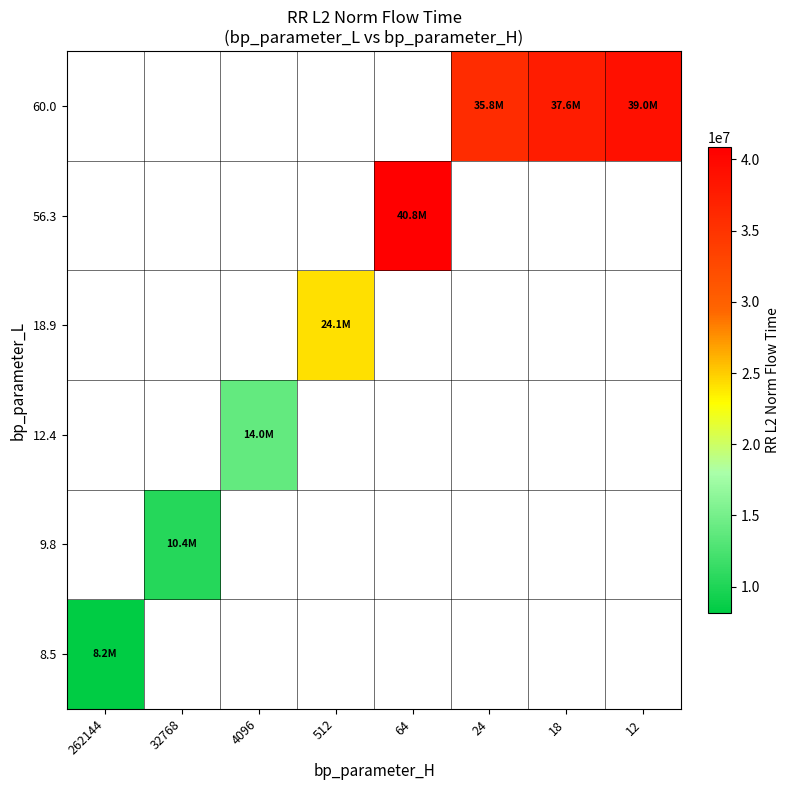

Is it true that 60.0 equals 39020990.9 at 12?

True